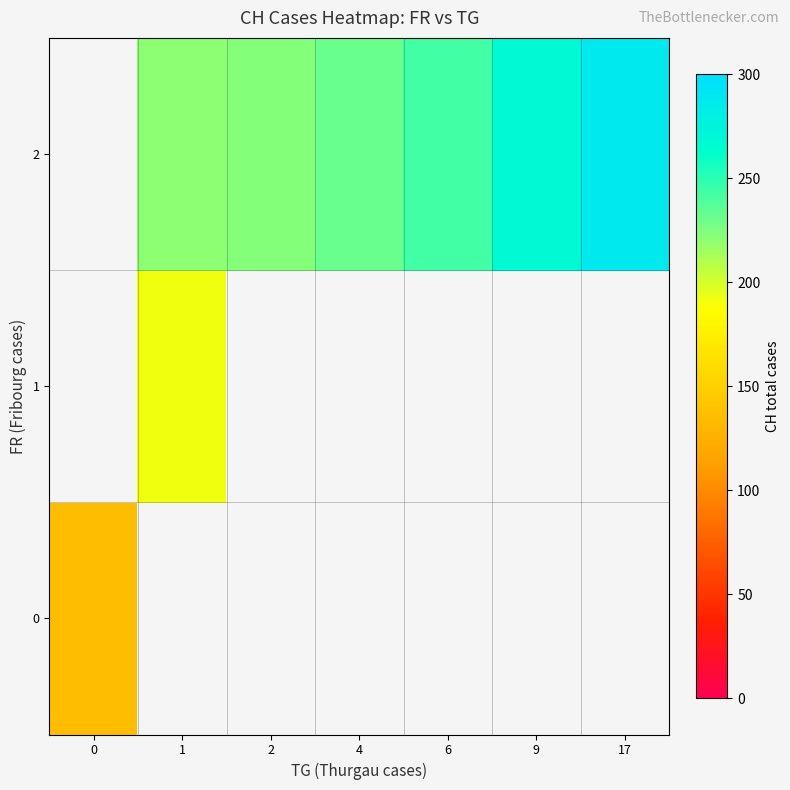

Rank the categories by 2 value from lowest to highest.

0, 1, 2, 4, 6, 9, 17